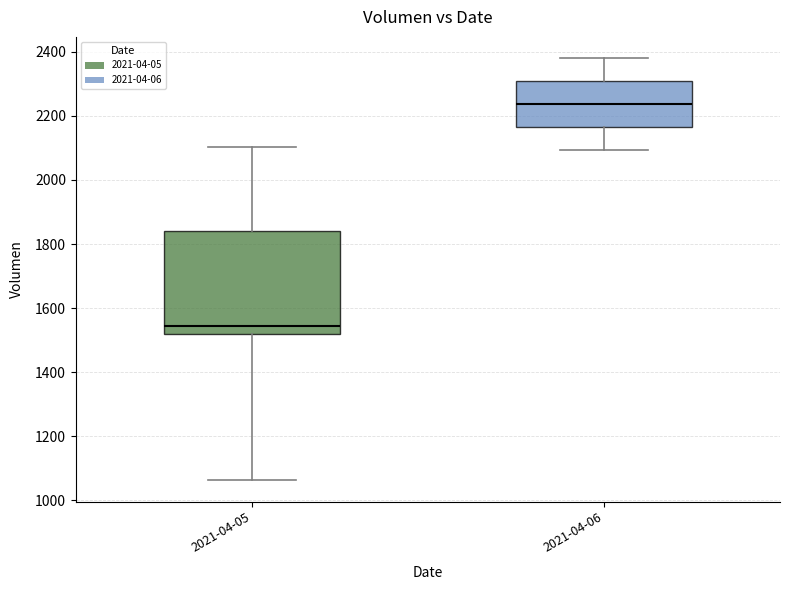

Reading left to right, transcribe this box plot: for each box, give where its median line is, the range the box spans, and where its two whiskers end, as read against the y-axis. The values are not printed on the chart, so give them approximately, as read against the axis.

2021-04-05: median 1540, box 1520 to 1840, whiskers 1060 to 2100
2021-04-06: median 2240, box 2160 to 2300, whiskers 2100 to 2380